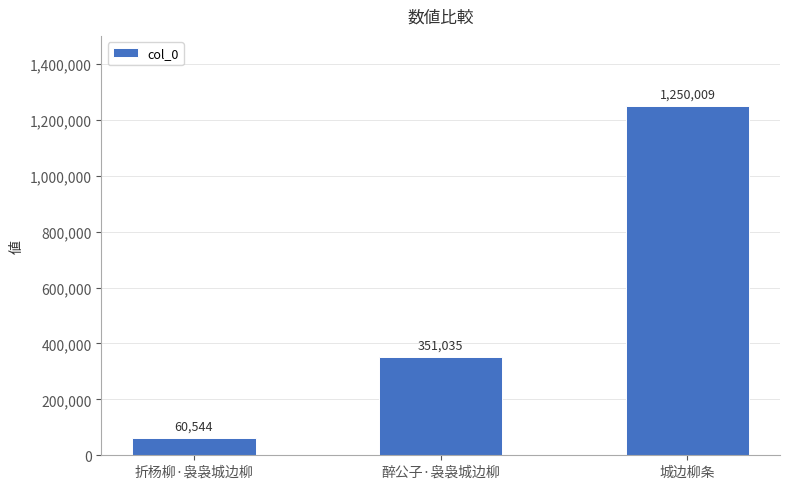

What is the label of the 3rd bar from the left?

城边柳条